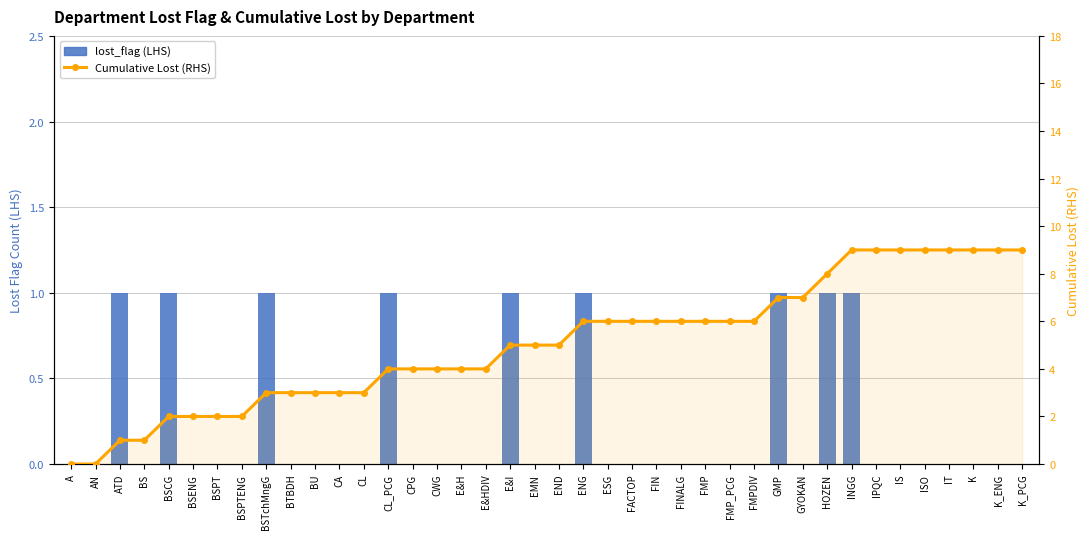

What is the sum of all Cumulative Lost (RHS) values?

202